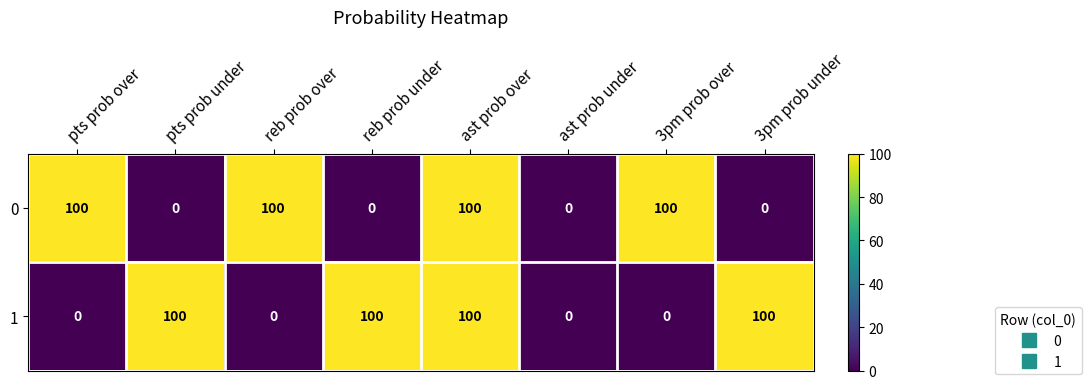

The value of 0 at reb prob over is 100. True or false?

True